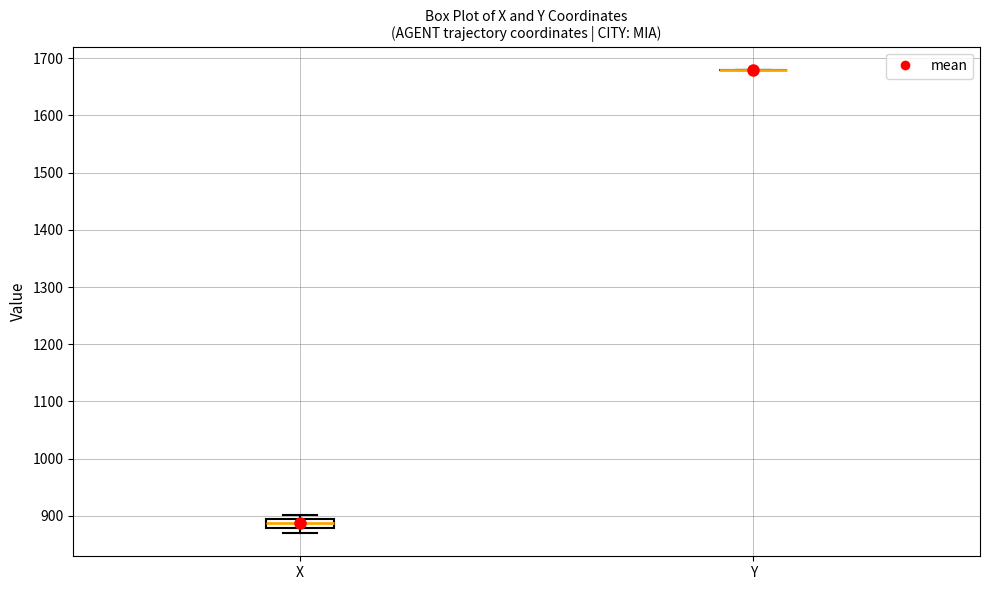

Reading left to right, read every box against the y-axis: the position of its median line, the range the box covers, and the ends of its whiskers. The values are not printed on the chart, so give them approximately, as read against the axis.

X: median 890, box 880 to 900, whiskers 870 to 900 (just above the box's upper edge)
Y: box collapsed to a line at 1680, whiskers 1680 to 1680